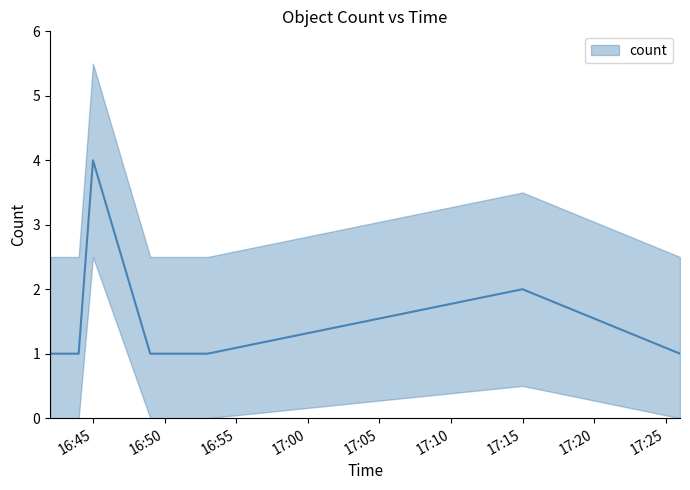

Where is the data nearest to the value 2?

17:15